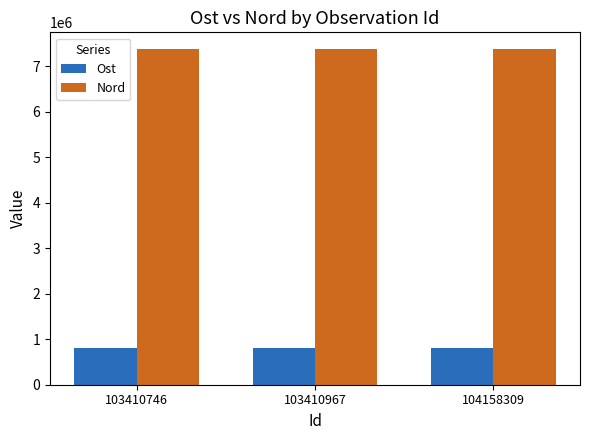

What is the minimum value shown in the chart?

800033.4